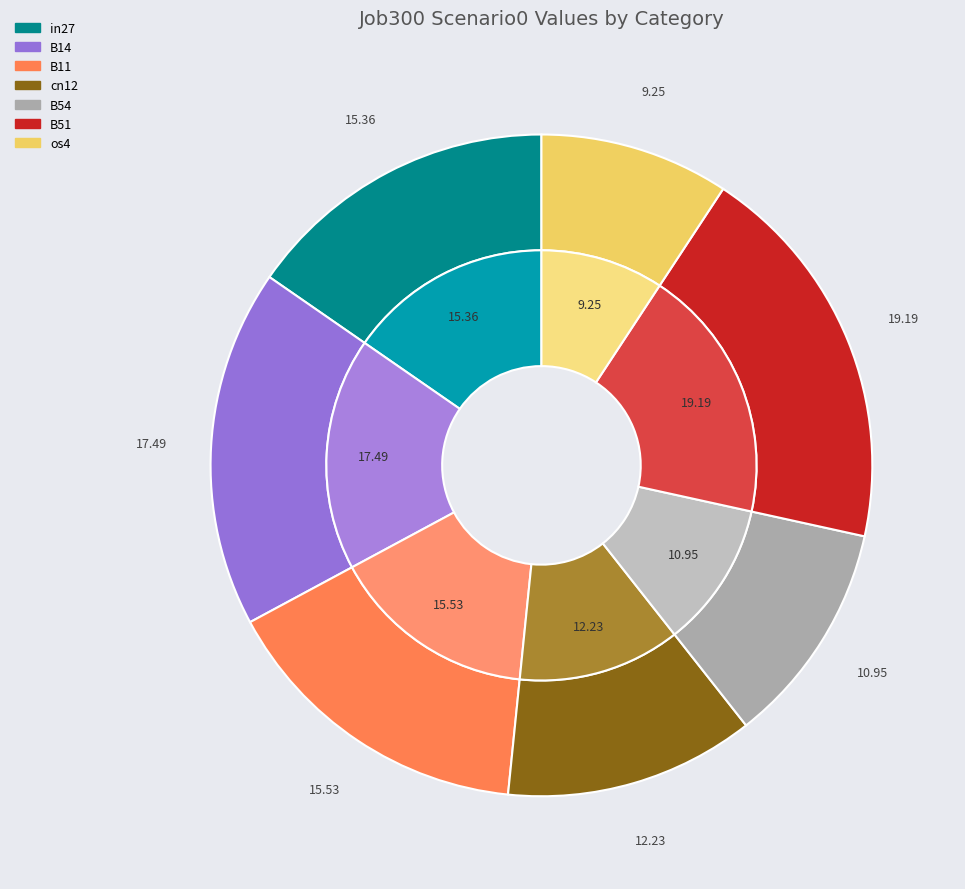

Rank the categories by value from highest to lowest.

B51, B14, B11, in27, cn12, B54, os4